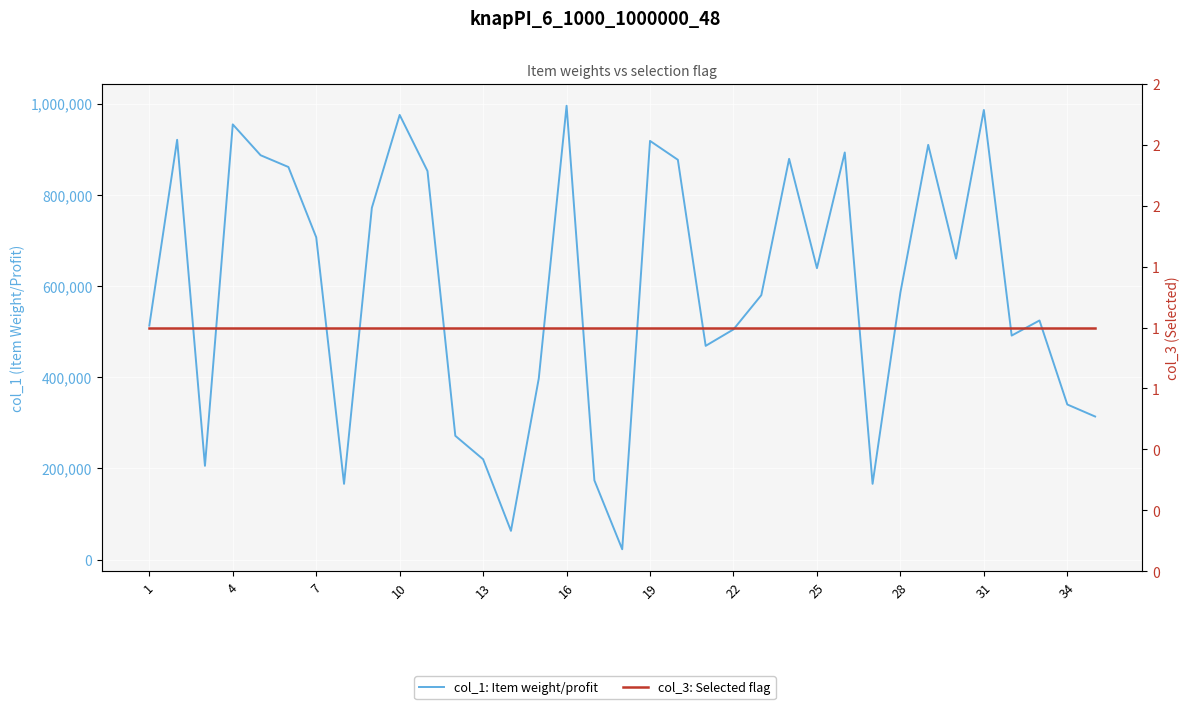

What is the total value across all series at 31?

851917